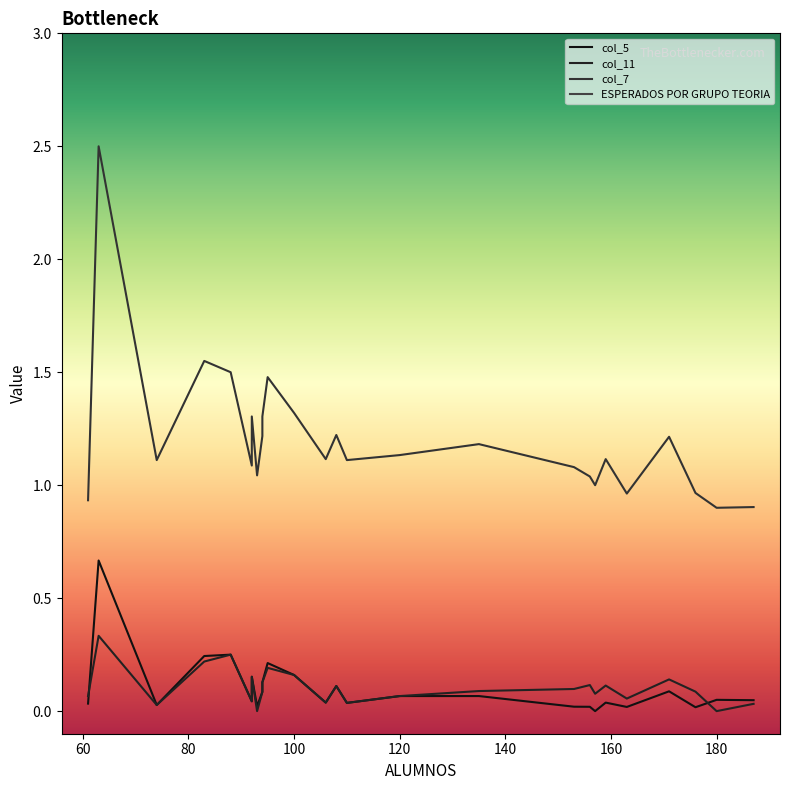

The value of col_7 at 94 is 2.0. True or false?

False